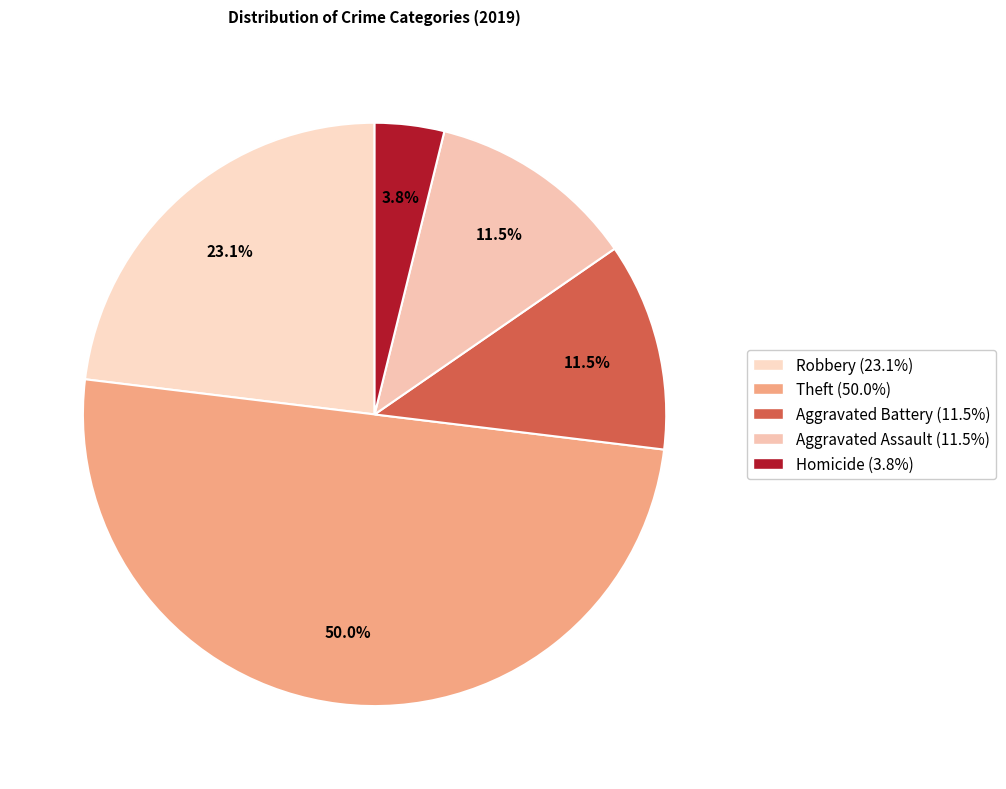

Count the number of slices in the pie.

5